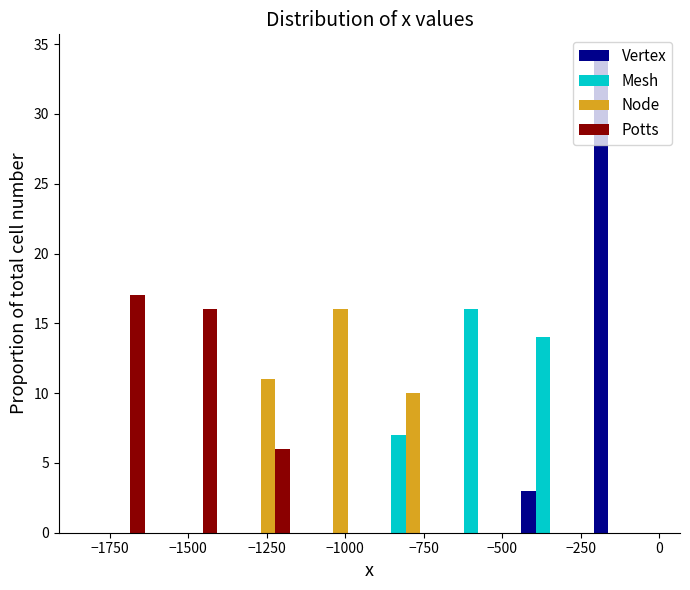

Reading left to right, transcribe this chart: for each range on the x-axis, give the height of each series' bar. Neither the bar edges nor the heights are printed on the chart, so give them approximately, as read against the axes.

-1850 to -1600: Vertex=0	Mesh=0	Node=0	Potts=17
-1600 to -1400: Vertex=0	Mesh=0	Node=0	Potts=16
-1400 to -1150: Vertex=0	Mesh=0	Node=11	Potts=6
-1150 to -900: Vertex=0	Mesh=0	Node=16	Potts=0
-900 to -700: Vertex=0	Mesh=7	Node=10	Potts=0
-700 to -450: Vertex=0	Mesh=16	Node=0	Potts=0
-450 to -250: Vertex=3	Mesh=14	Node=0	Potts=0
-250 to 0: Vertex=34	Mesh=0	Node=0	Potts=0